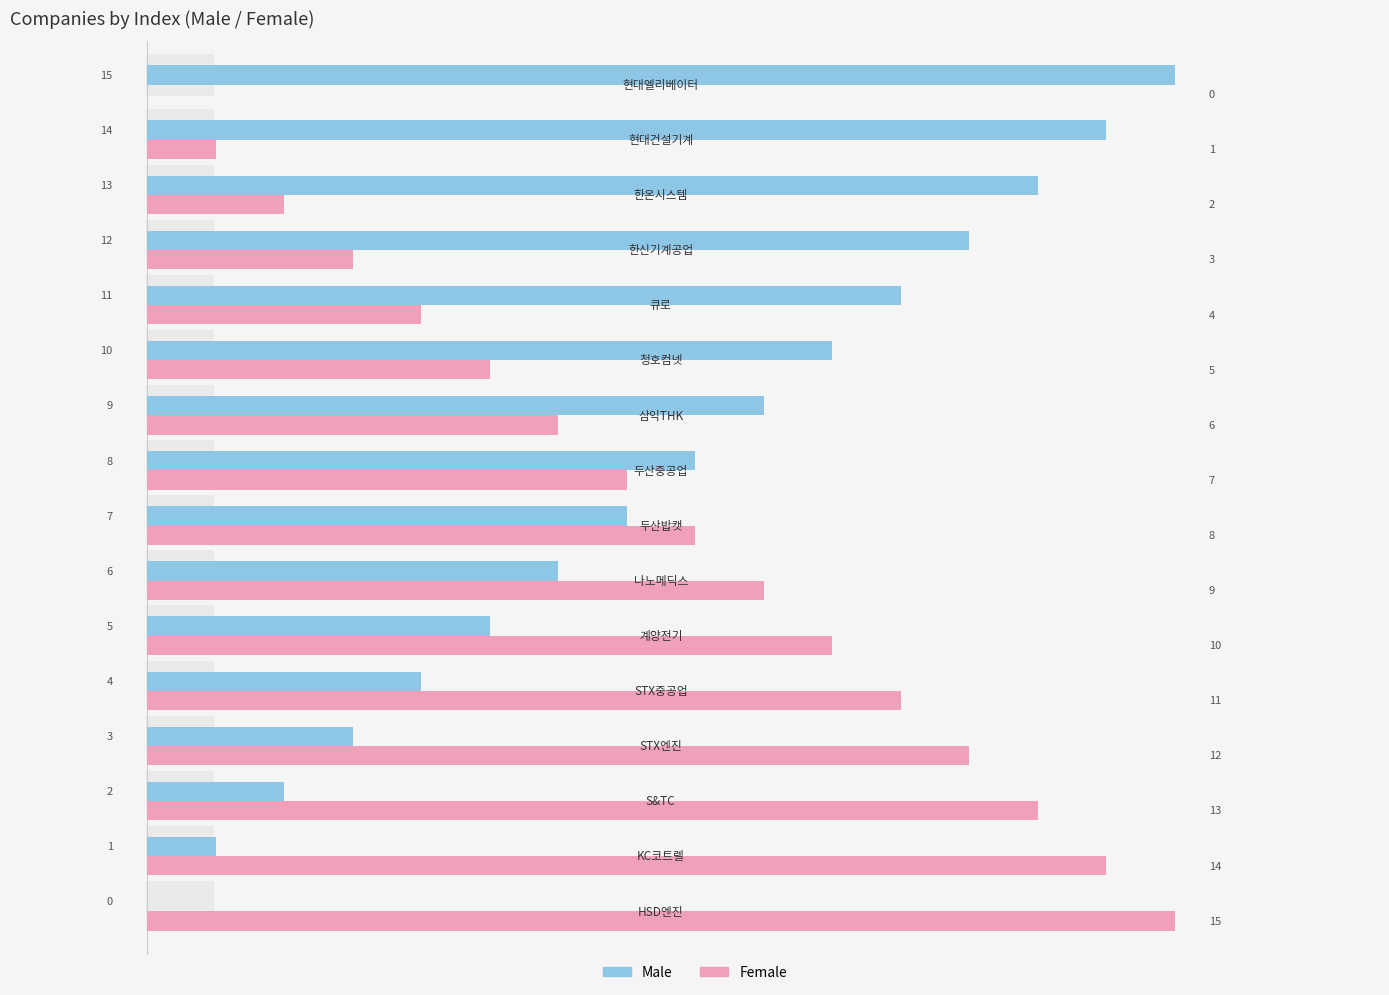

Which series has the largest total across all categories?

Male